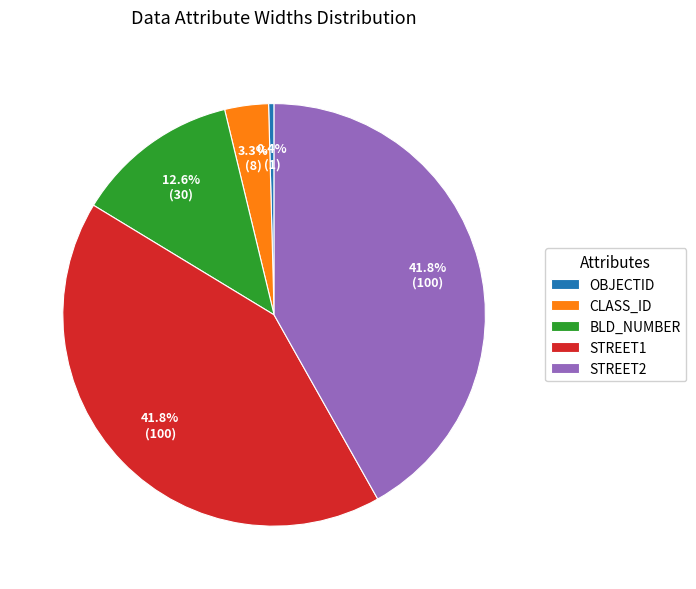

What percentage is the STREET2 slice, to the nearest percent?

42%